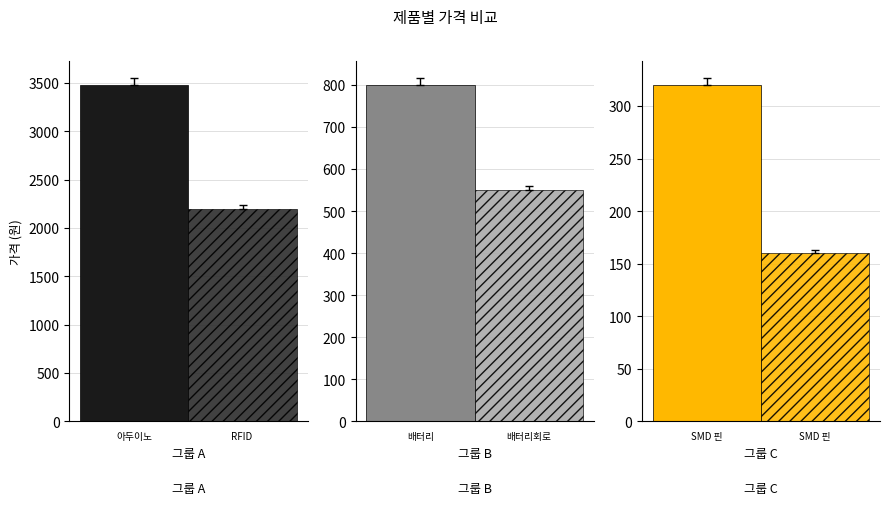

At which label does the data first exceed 550?

아두이노